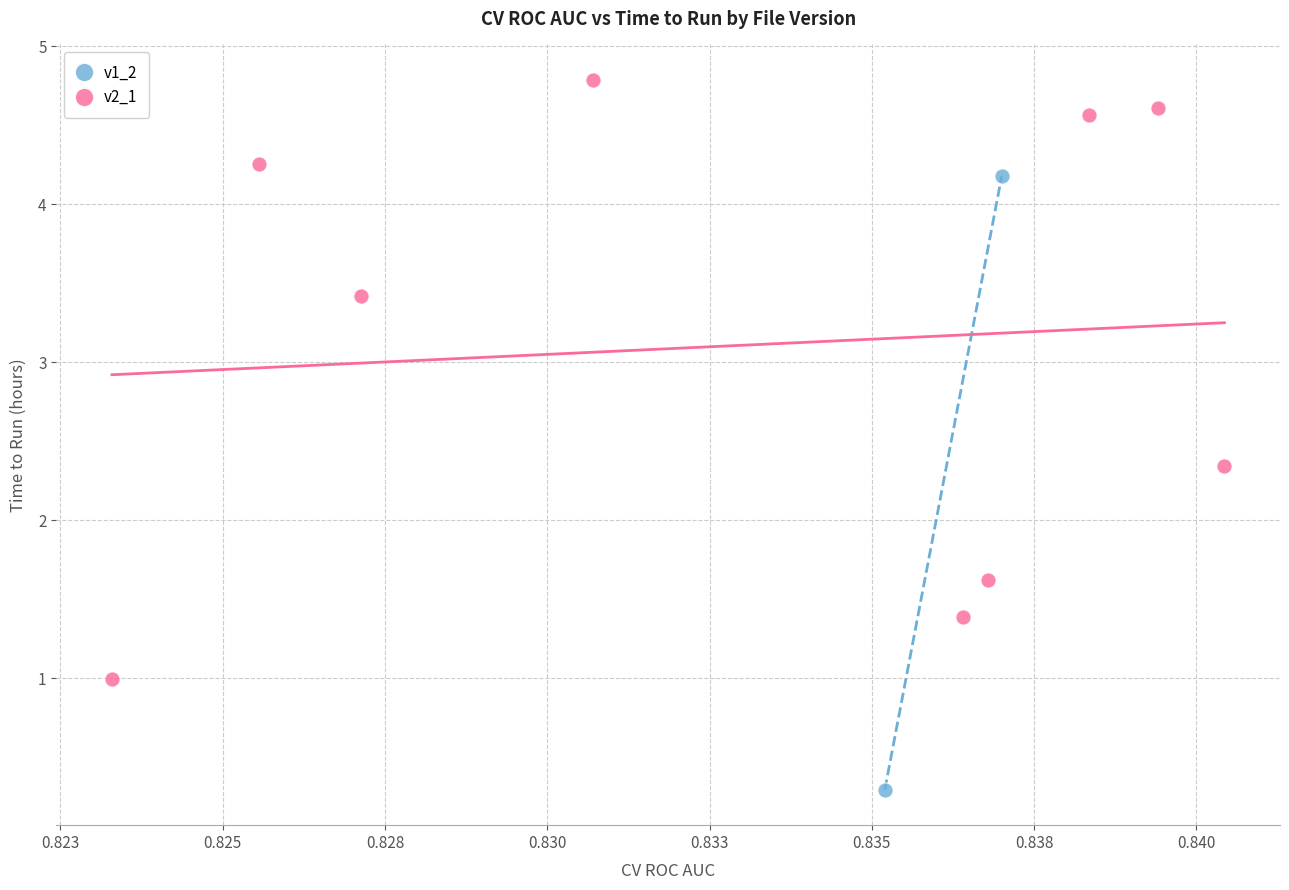

Which series has the widest spread of Y values?

v1_2